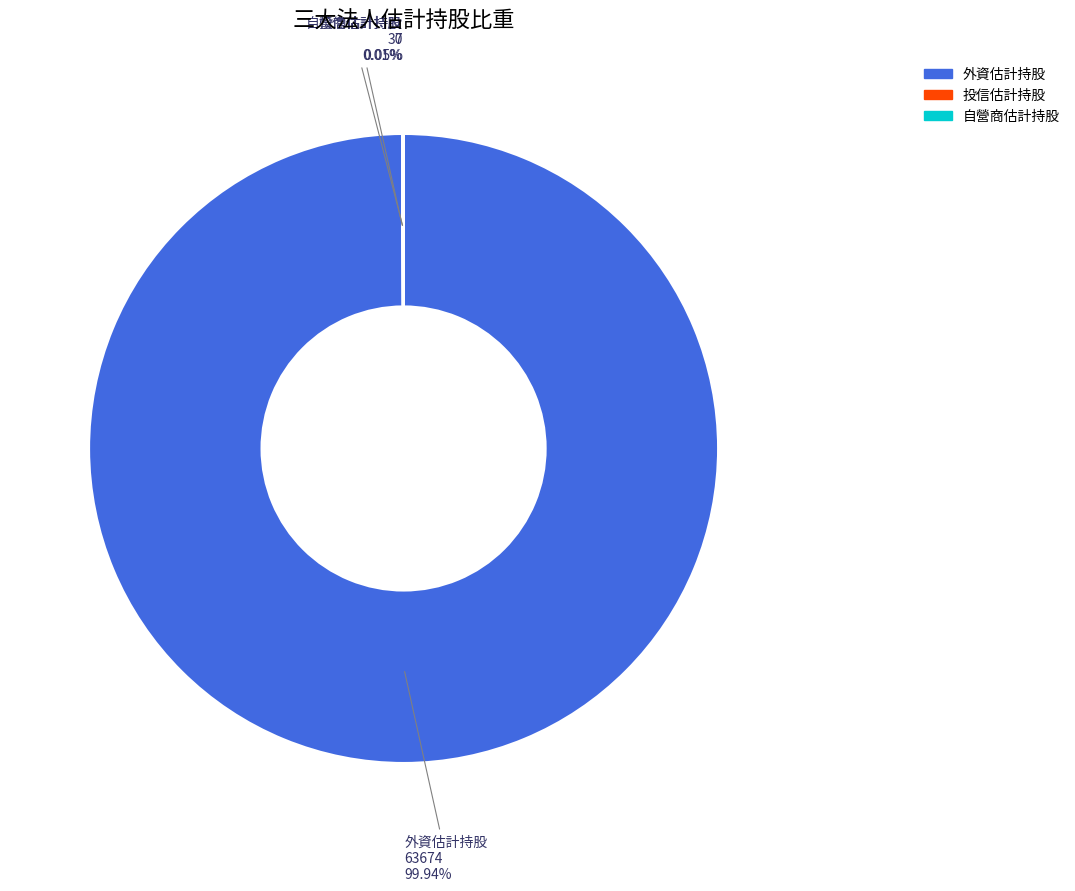

Does any single category account for the majority?

Yes